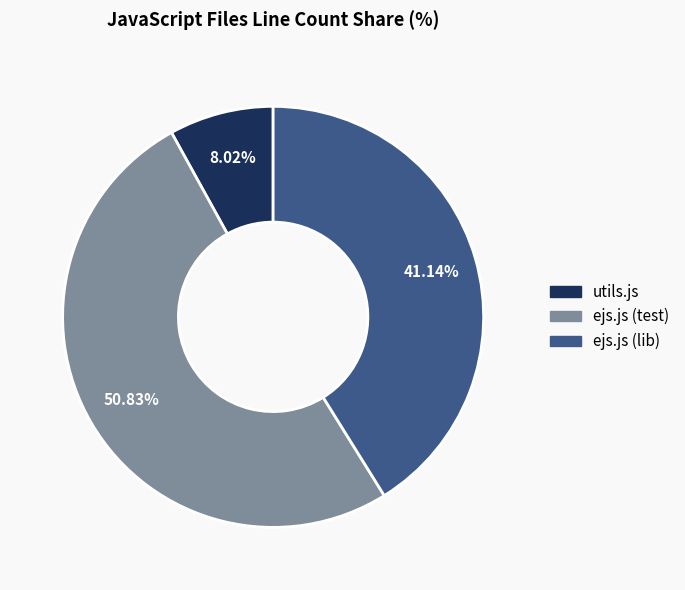

Between ejs.js (test) and utils.js, which is larger?

ejs.js (test)